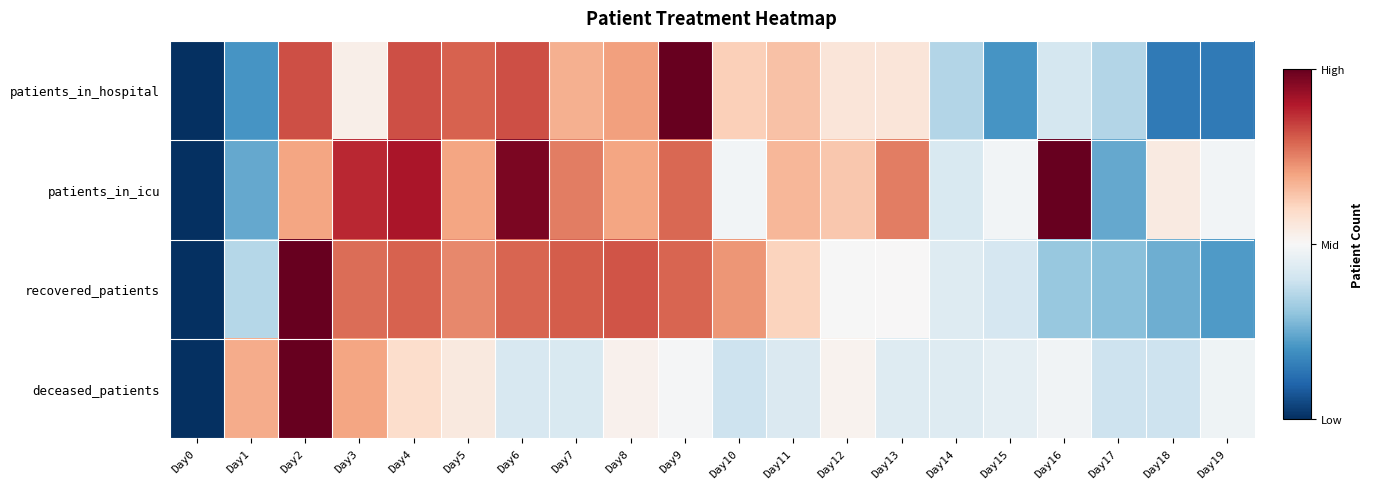

Reading left to right, extract all data points from this chart.

patients_in_hospital: Day0=0.0	Day1=0.2	Day2=0.8	Day3=0.5	Day4=0.8	Day5=0.8	Day6=0.8	Day7=0.7	Day8=0.7	Day9=1.0	Day10=0.6	Day11=0.6	Day12=0.6	Day13=0.6	Day14=0.4	Day15=0.2	Day16=0.4	Day17=0.4	Day18=0.1	Day19=0.1
patients_in_icu: Day0=0.0	Day1=0.2	Day2=0.7	Day3=0.9	Day4=0.9	Day5=0.7	Day6=1.0	Day7=0.8	Day8=0.7	Day9=0.8	Day10=0.5	Day11=0.7	Day12=0.6	Day13=0.8	Day14=0.4	Day15=0.5	Day16=1.0	Day17=0.2	Day18=0.5	Day19=0.5
recovered_patients: Day0=0.0	Day1=0.4	Day2=1.0	Day3=0.8	Day4=0.8	Day5=0.7	Day6=0.8	Day7=0.8	Day8=0.8	Day9=0.8	Day10=0.7	Day11=0.6	Day12=0.5	Day13=0.5	Day14=0.4	Day15=0.4	Day16=0.3	Day17=0.3	Day18=0.3	Day19=0.2
deceased_patients: Day0=0.0	Day1=0.7	Day2=1.0	Day3=0.7	Day4=0.6	Day5=0.5	Day6=0.4	Day7=0.4	Day8=0.5	Day9=0.5	Day10=0.4	Day11=0.4	Day12=0.5	Day13=0.4	Day14=0.4	Day15=0.5	Day16=0.5	Day17=0.4	Day18=0.4	Day19=0.5